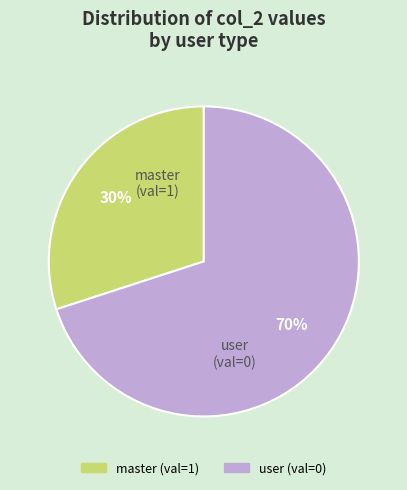

Does any single category account for the majority?

Yes